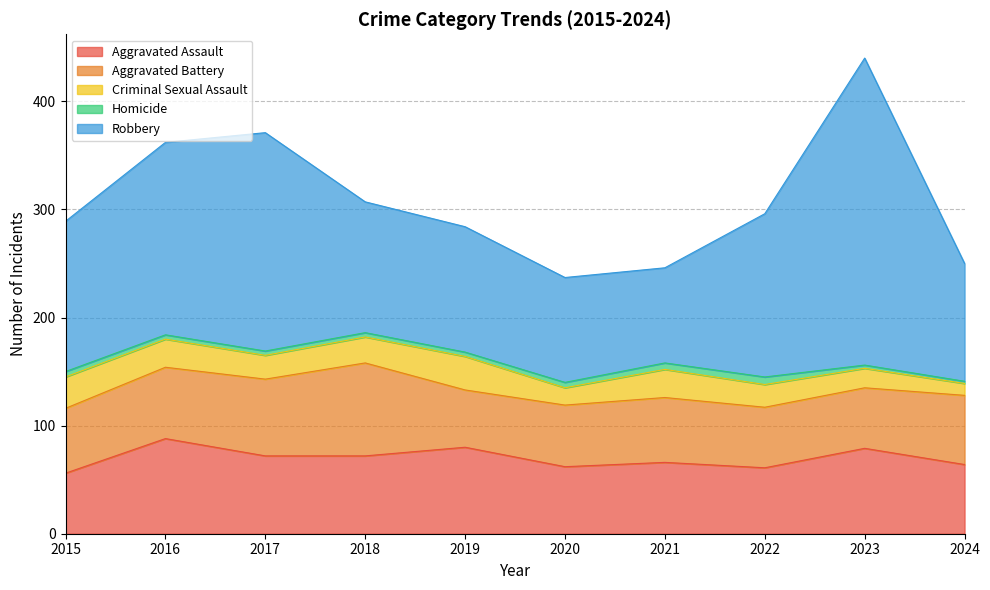

What is the minimum value for Aggravated Battery?

53